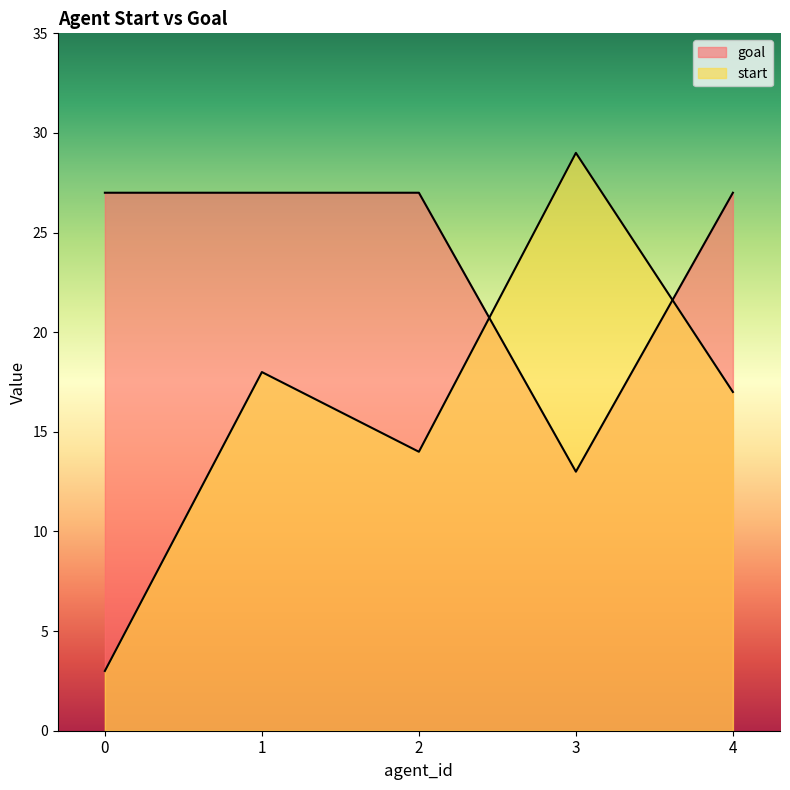

Where does the start series first go above 17?

1